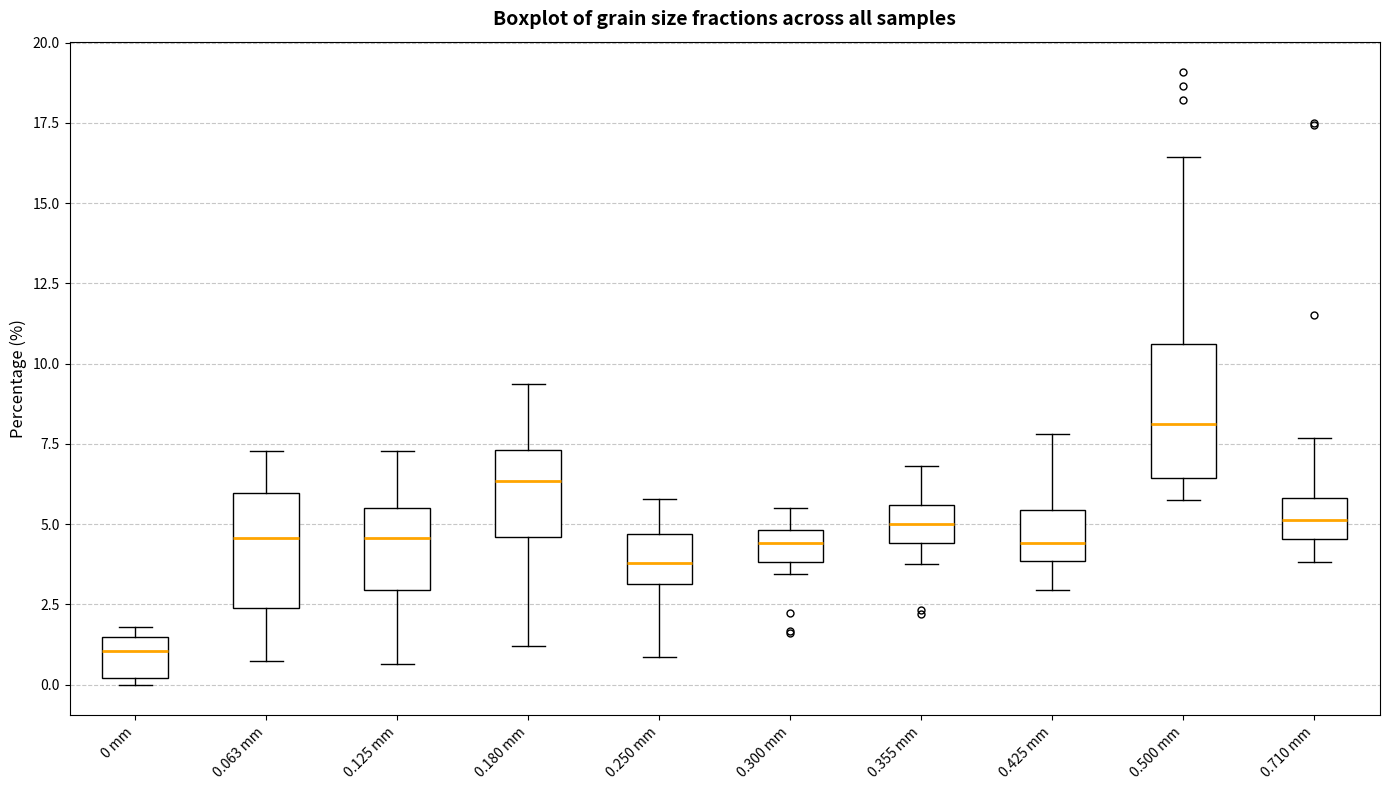

Reading left to right, read every box against the y-axis: the position of its median line, the range the box covers, and the ends of its whiskers. The values are not printed on the chart, so give them approximately, as read against the axis.

0 mm: median 1.0, box 0.0 to 1.5, whiskers 0.0 (just below the box's lower edge) to 2.0
0.063 mm: median 4.5, box 2.5 to 6.0, whiskers 0.5 to 7.5
0.125 mm: median 4.5, box 3.0 to 5.5, whiskers 0.5 to 7.5
0.180 mm: median 6.5, box 4.5 to 7.5, whiskers 1.0 to 9.5
0.250 mm: median 4.0, box 3.0 to 4.5, whiskers 1.0 to 6.0
0.300 mm: median 4.5, box 4.0 to 5.0, whiskers 3.5 to 5.5
0.355 mm: median 5.0, box 4.5 to 5.5, whiskers 4.0 to 7.0
0.425 mm: median 4.5, box 4.0 to 5.5, whiskers 3.0 to 8.0
0.500 mm: median 8.0, box 6.5 to 10.5, whiskers 6.0 to 16.5
0.710 mm: median 5.0, box 4.5 to 6.0, whiskers 4.0 to 7.5